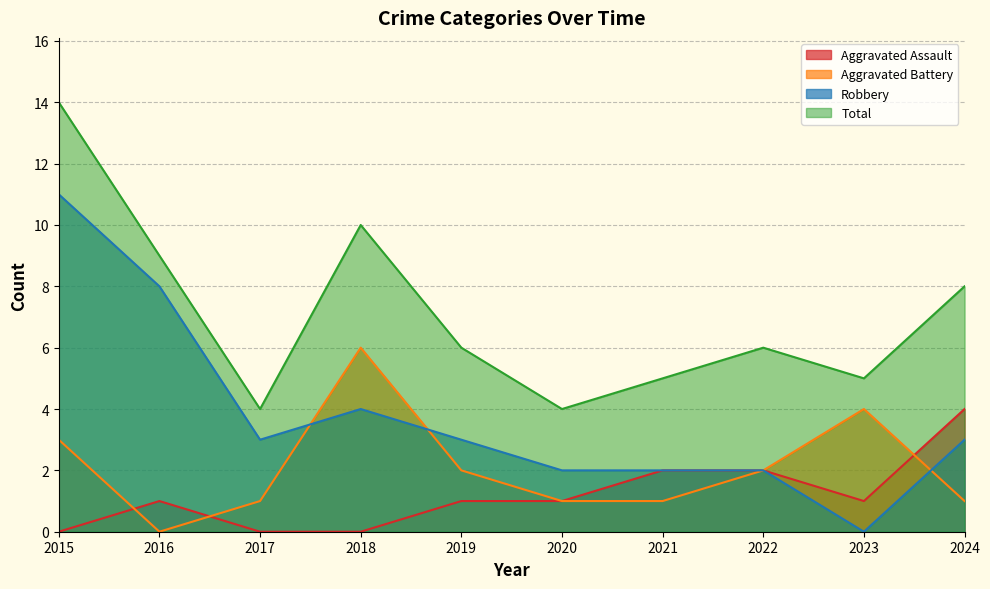

What is the maximum value for Total?

14